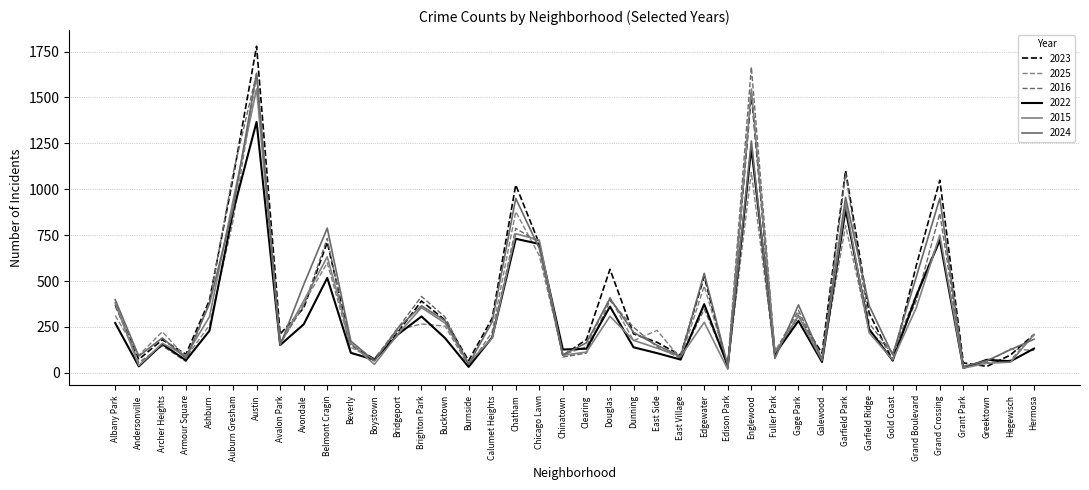

How many lines are shown in the chart?

6